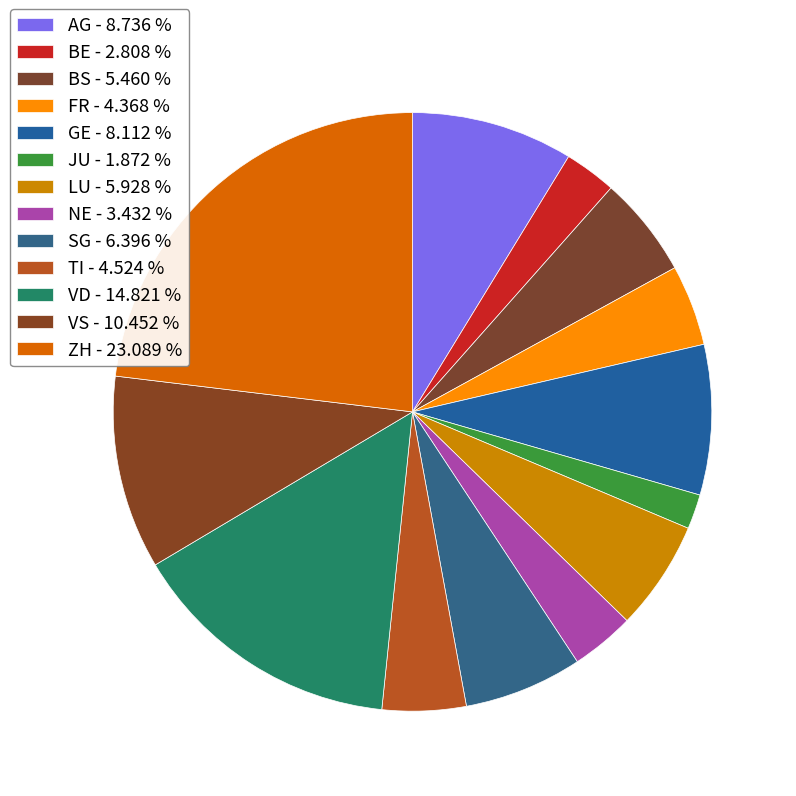

How many segments does this pie chart have?

13